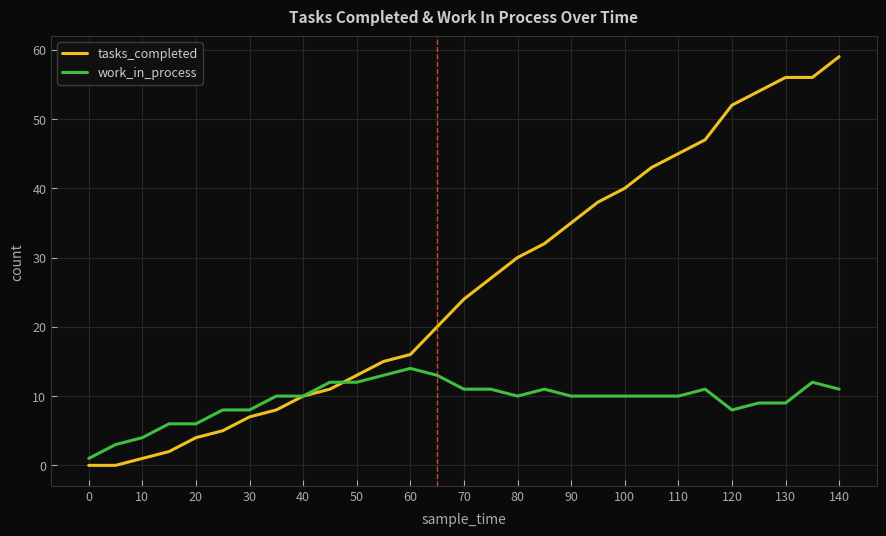

What is the highest value of the work_in_process series?

14